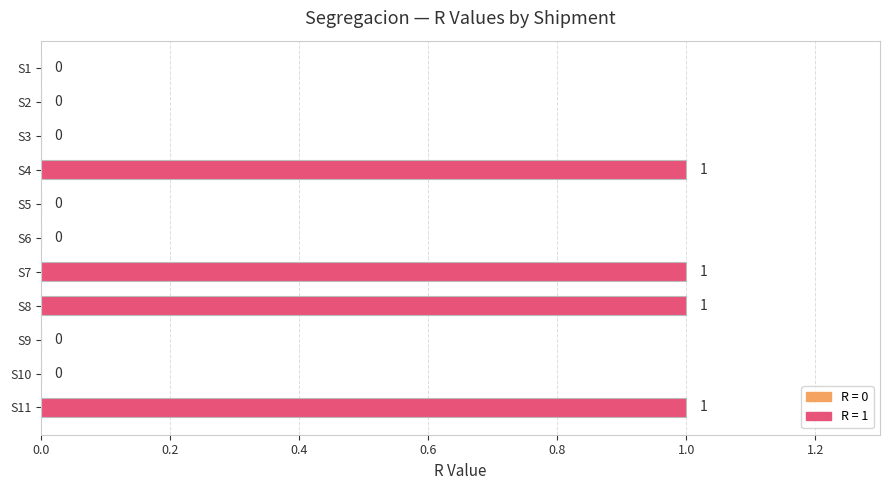

Is it true that the value at S11 is 2?

False